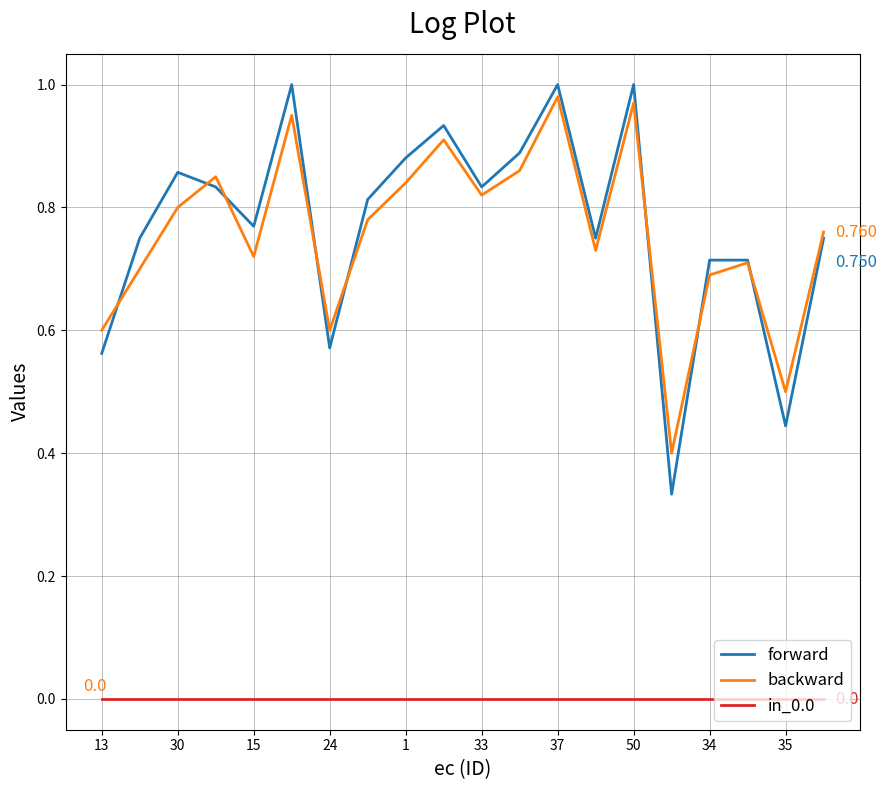

How many categories are shown in the chart?

20